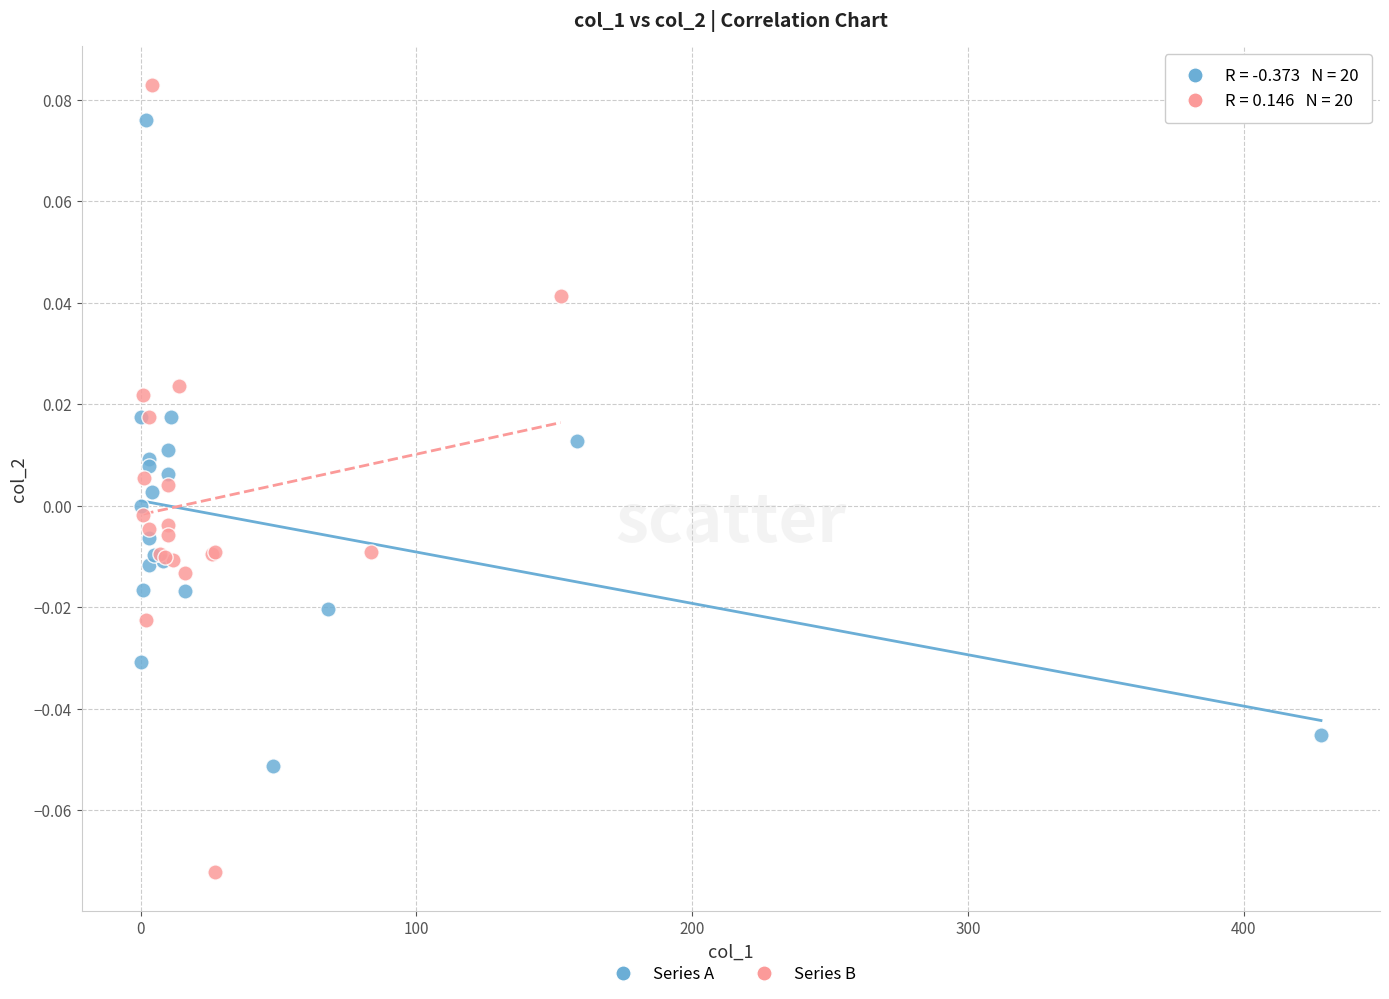

Which series contains the highest Y value?

Series B